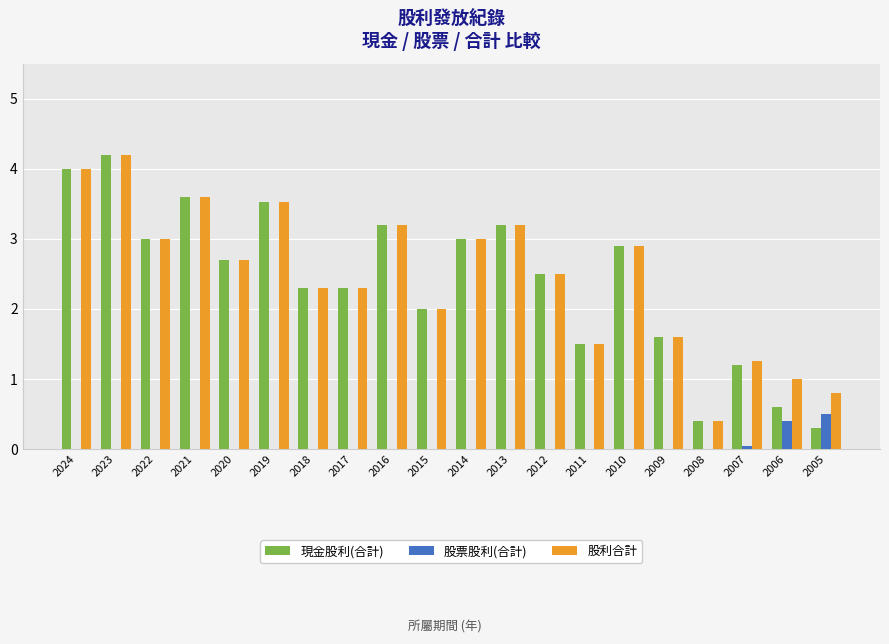

How many distinct data groups are displayed?

3